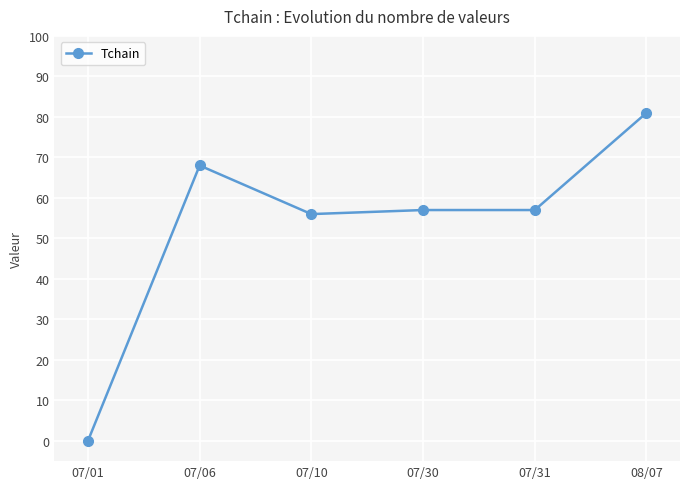

What is the change in value from 07/06 to 07/30?

-11